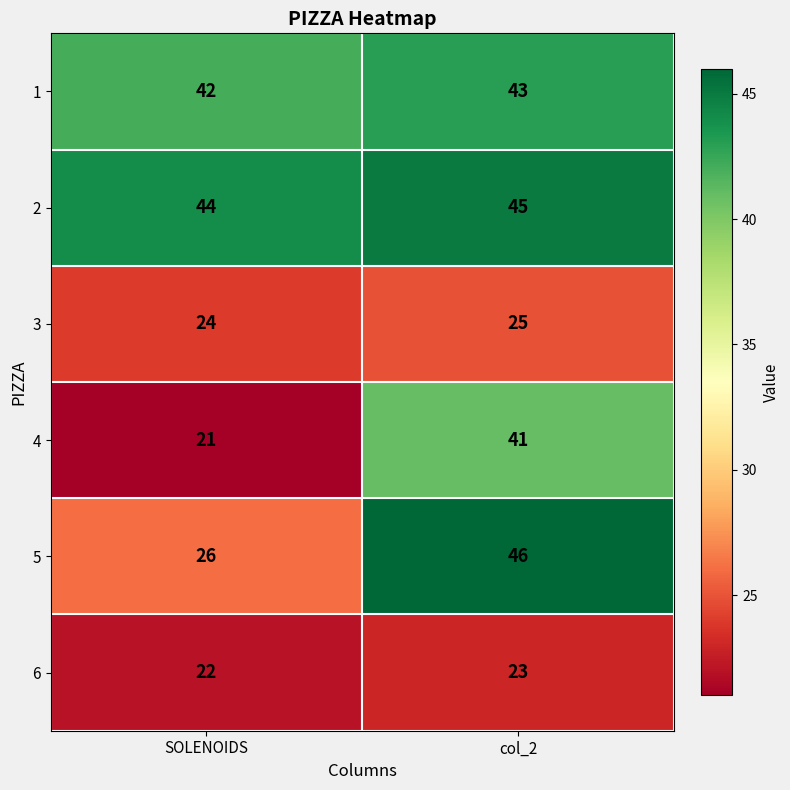

Which label corresponds to the smallest value in the chart?

SOLENOIDS